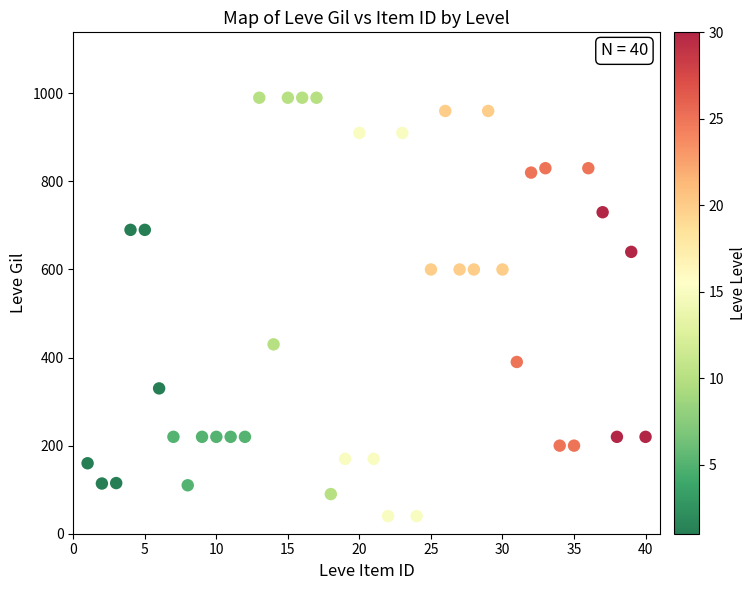

What is the range of X values (max minus min)?

39